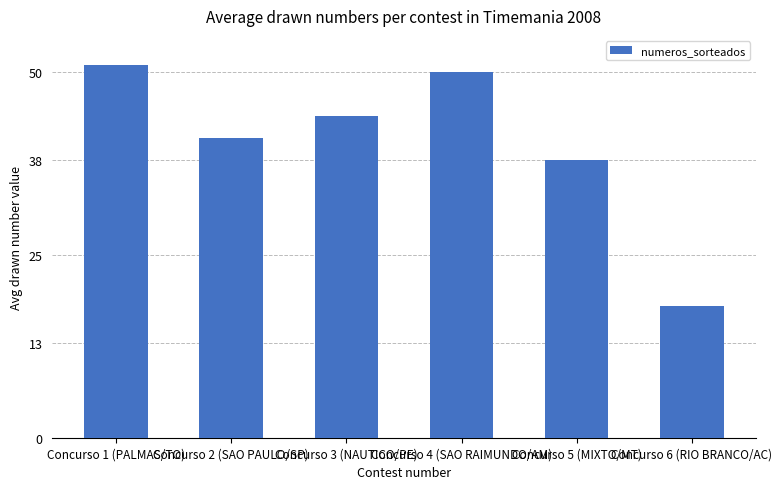

Rank the categories by value from highest to lowest.

Concurso 1 (PALMAS/TO), Concurso 4 (SAO RAIMUNDO/AM), Concurso 3 (NAUTICO/PE), Concurso 2 (SAO PAULO/SP), Concurso 5 (MIXTO/MT), Concurso 6 (RIO BRANCO/AC)